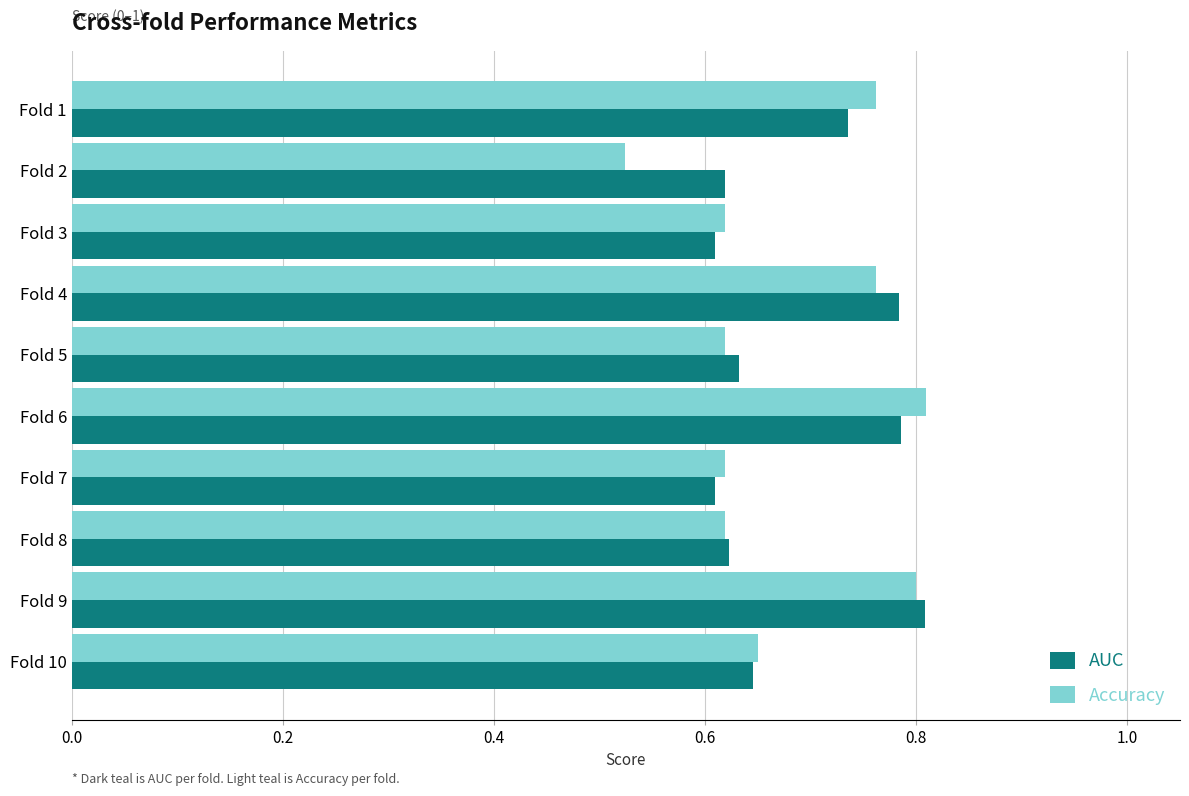

What is the sum of the Accuracy values at Fold 9 and Fold 2?

1.3